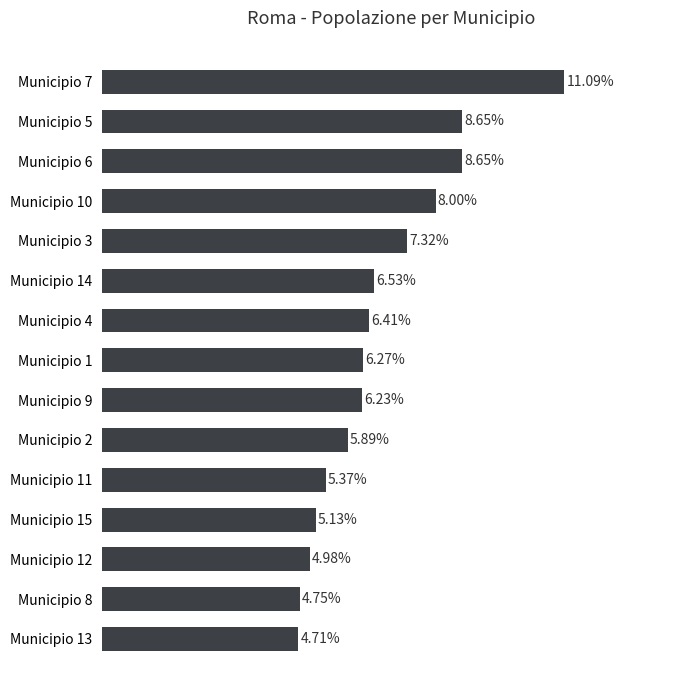

Which has a higher value, Municipio 12 or Municipio 11?

Municipio 11